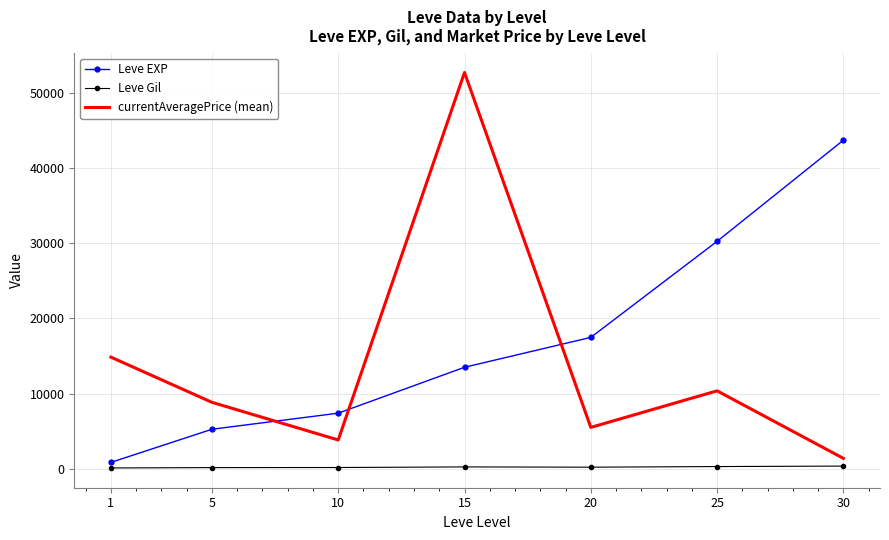

Is the value of Leve Gil at 30 greater than the value of Leve EXP at 25?

No